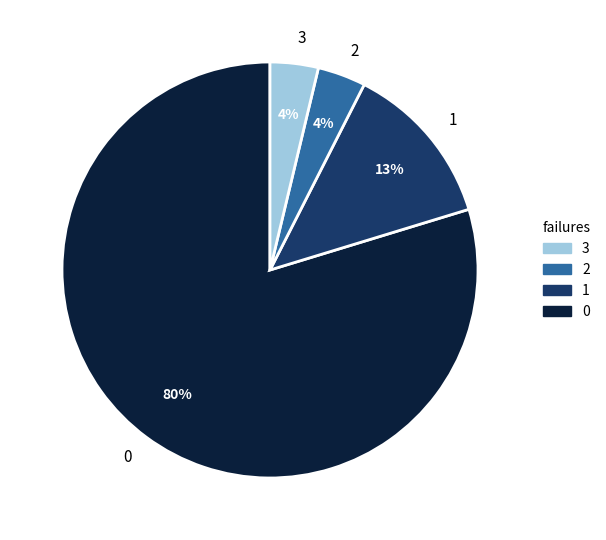

Is it true that 1 is 1% of the pie?

False